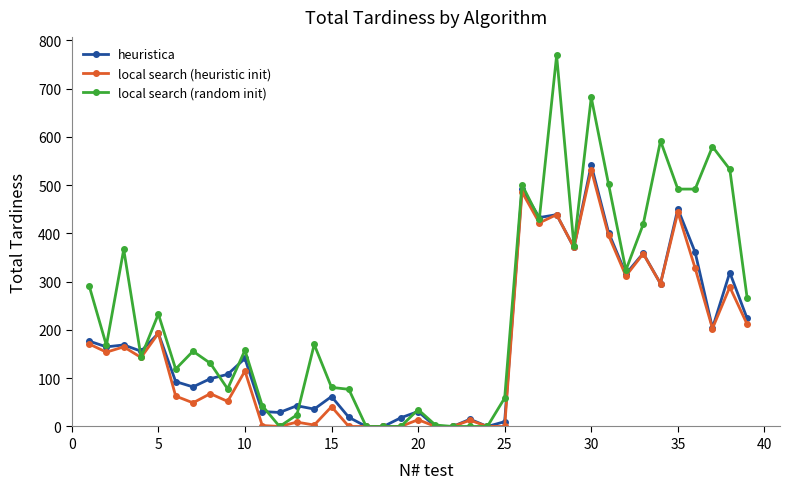

How many data points in heuristica are less than 141?

19